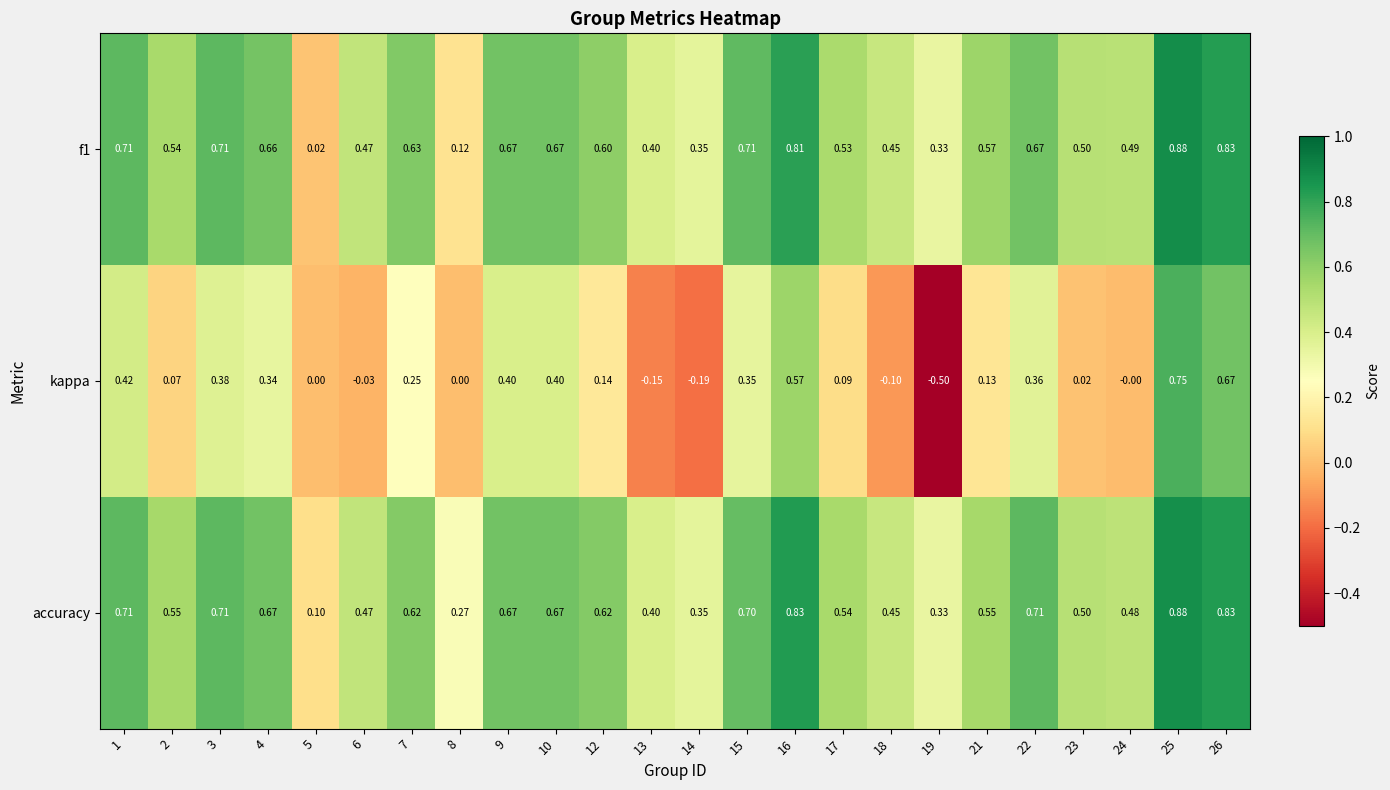

Is the value of kappa at 17 greater than the value of accuracy at 6?

No